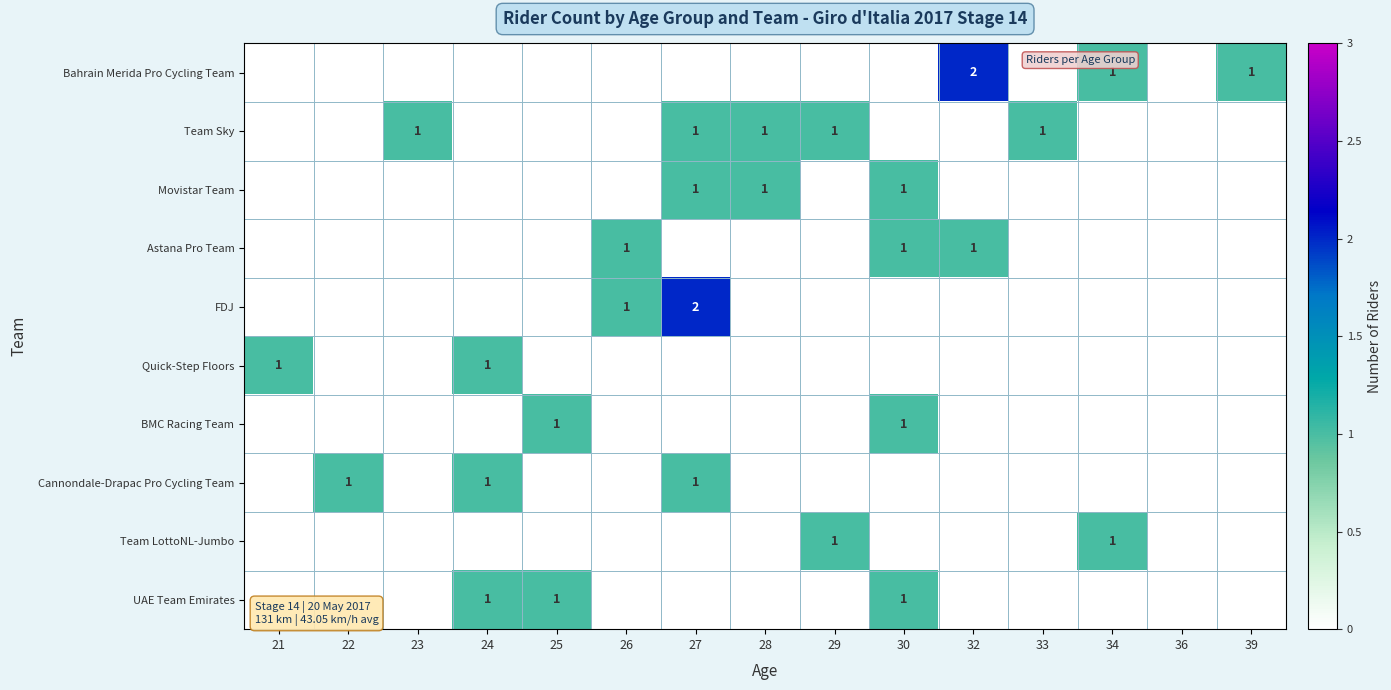

Is it true that Movistar Team equals 0 at 28?

False